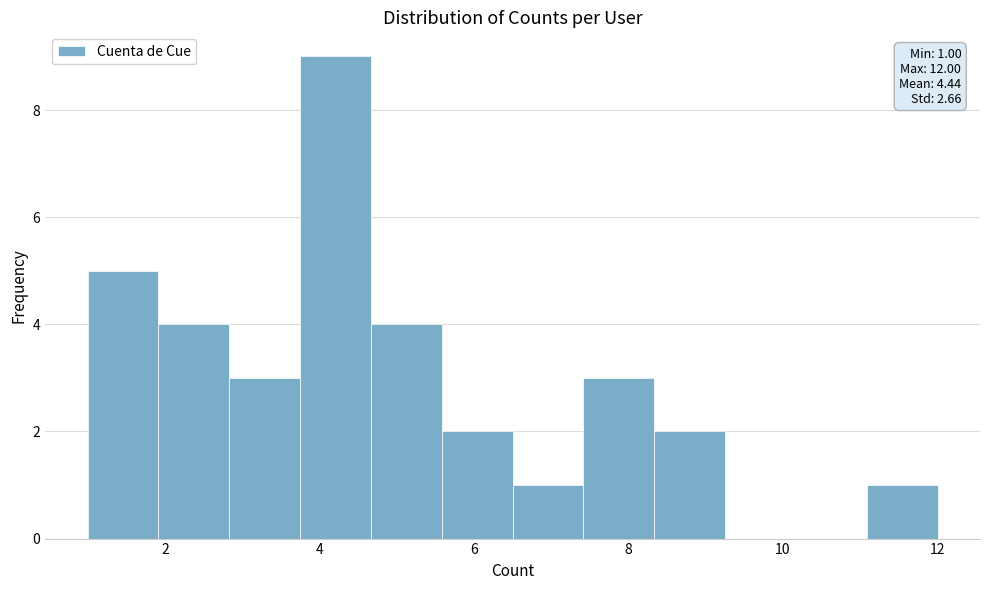

Which range on the x-axis has the tallest bar?

3.8 to 4.6